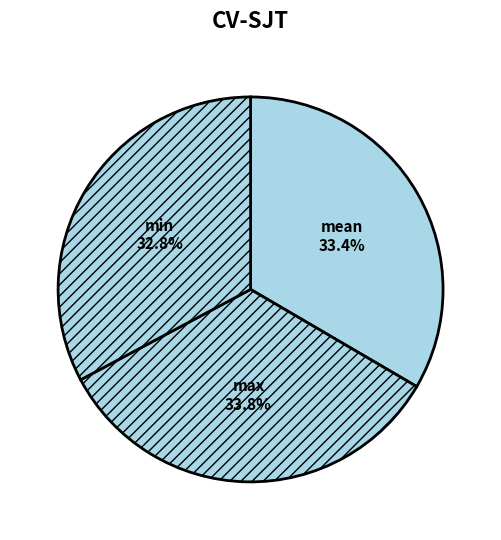

What percentage do min and mean together represent?

66.2%